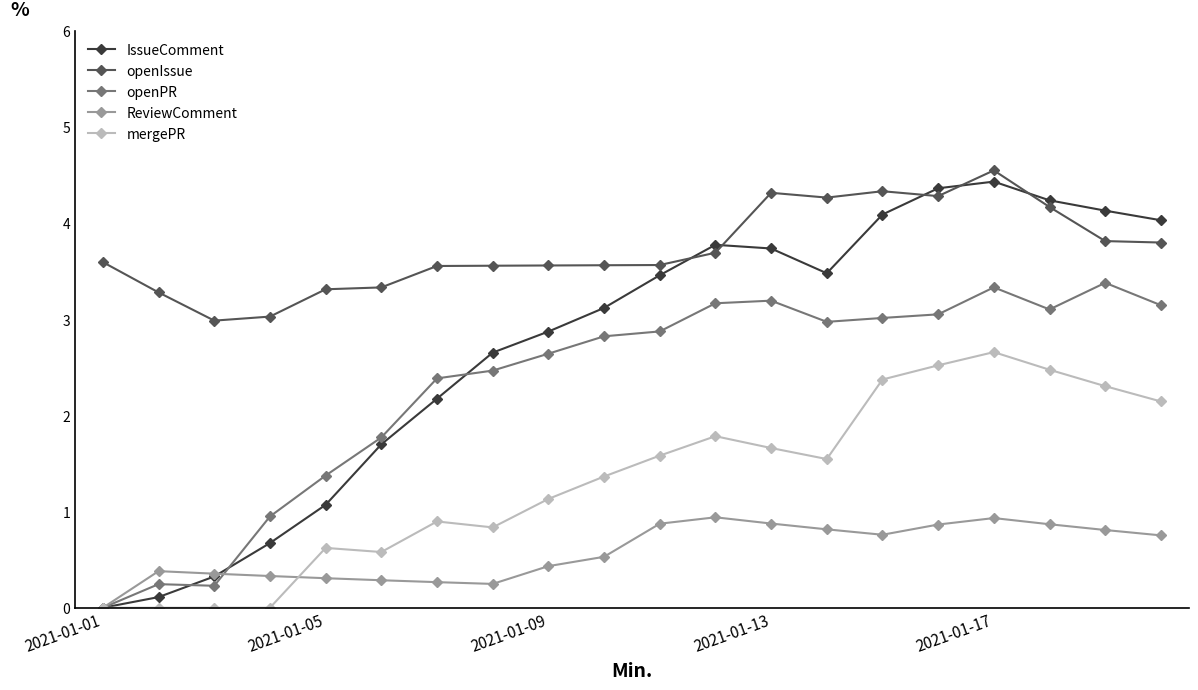

True or false: openIssue and mergePR cross at least once.

False